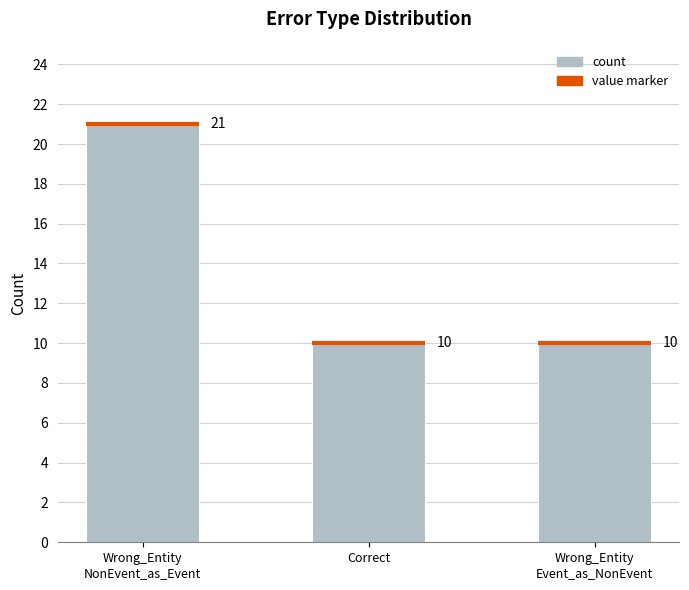

Reading left to right, extract all data points from this chart.

Wrong_Entity
NonEvent_as_Event=21	Correct=10	Wrong_Entity
Event_as_NonEvent=10